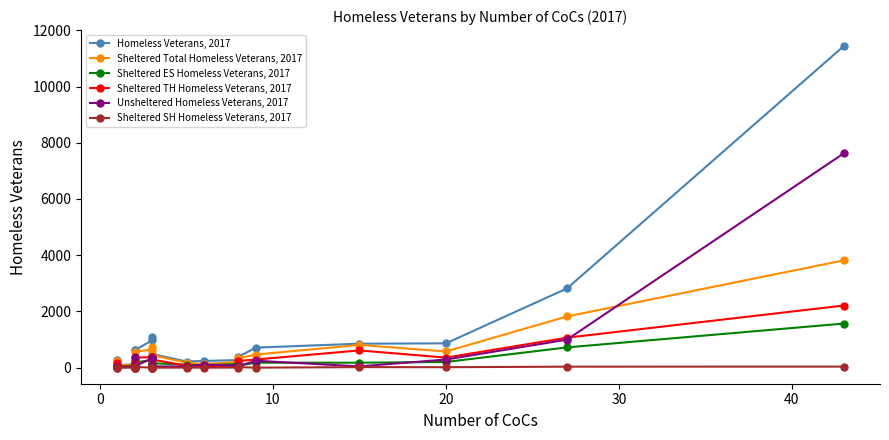

In Unsheltered Homeless Veterans, 2017, how many points are lower than both neighbors (excluding endpoints)?

7